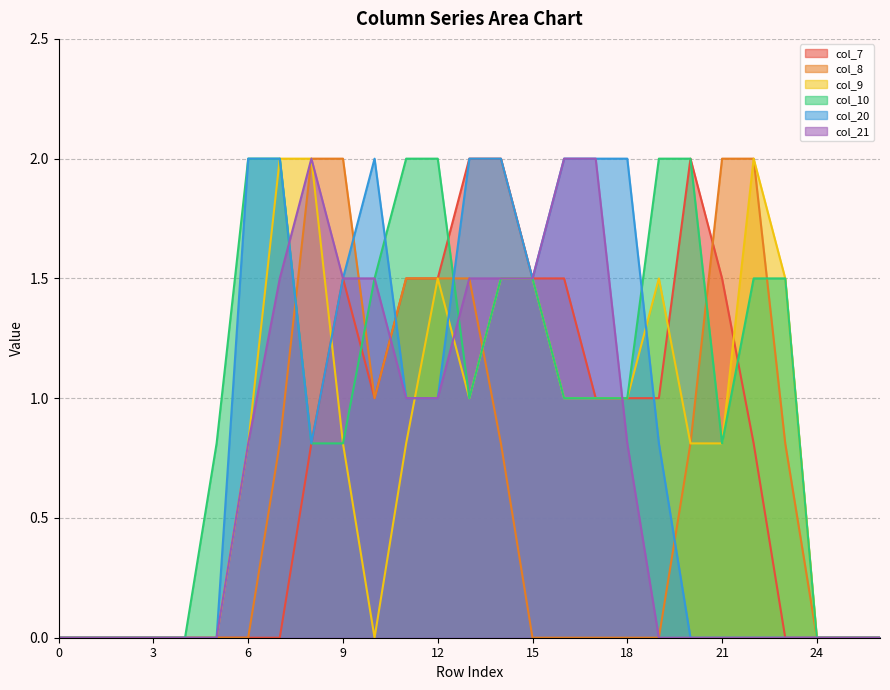

Which series has the largest range (max minus min)?

col_7